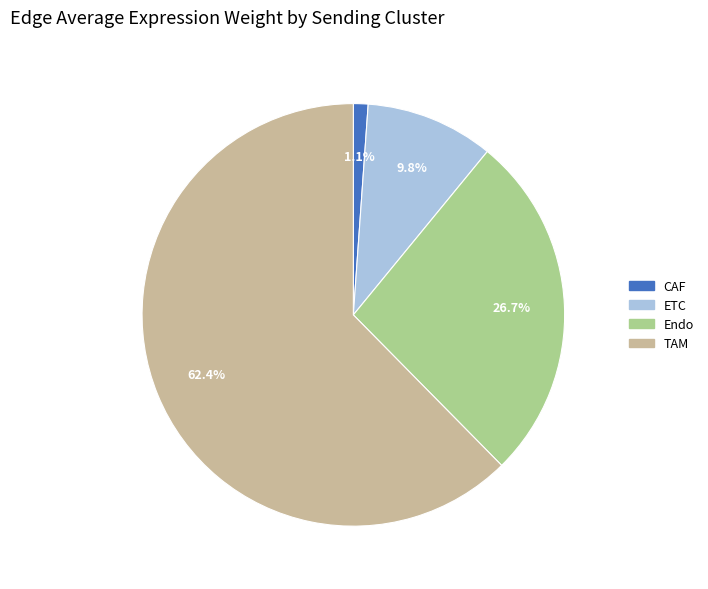

Which category has the biggest portion of the pie?

TAM